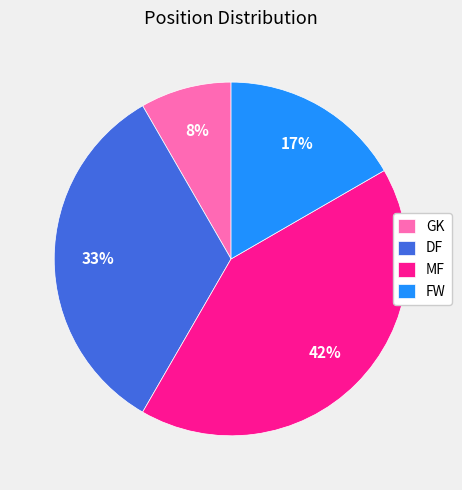

The GK slice represents 3% of the pie. True or false?

False